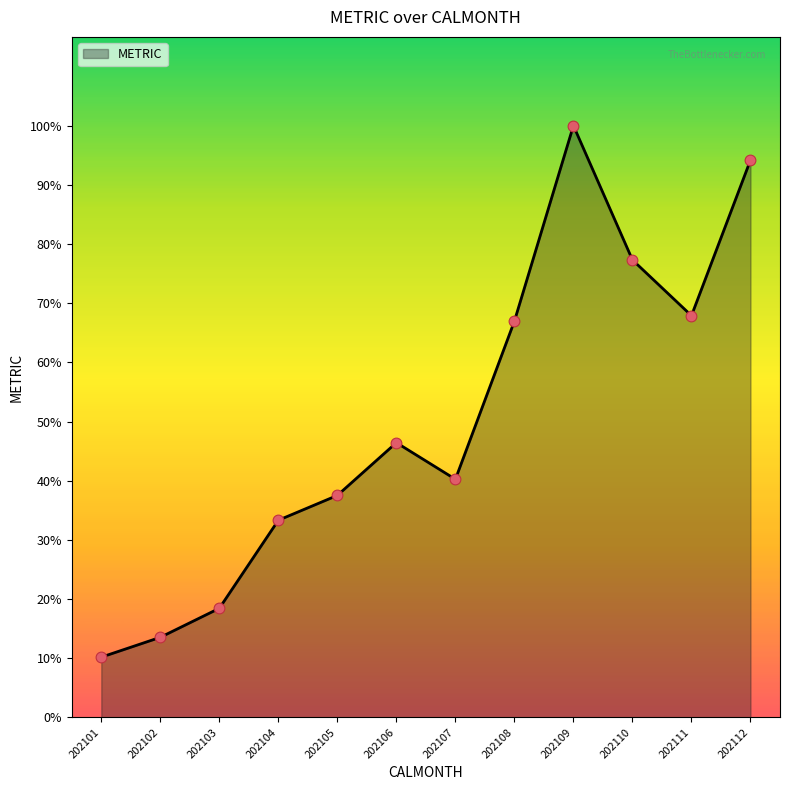

What is the ratio of the value at 202108 to the value at 202112?

0.7